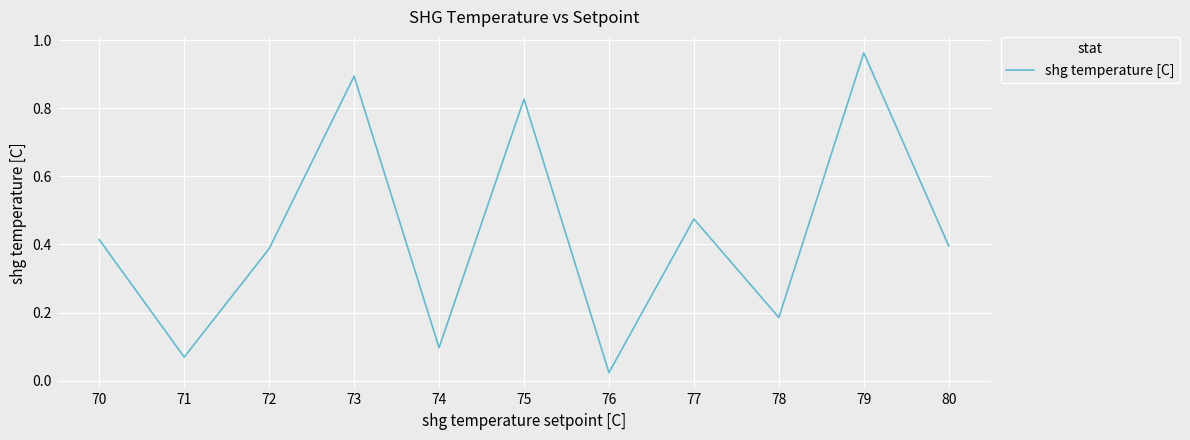

Which has a higher value, 76 or 80?

80